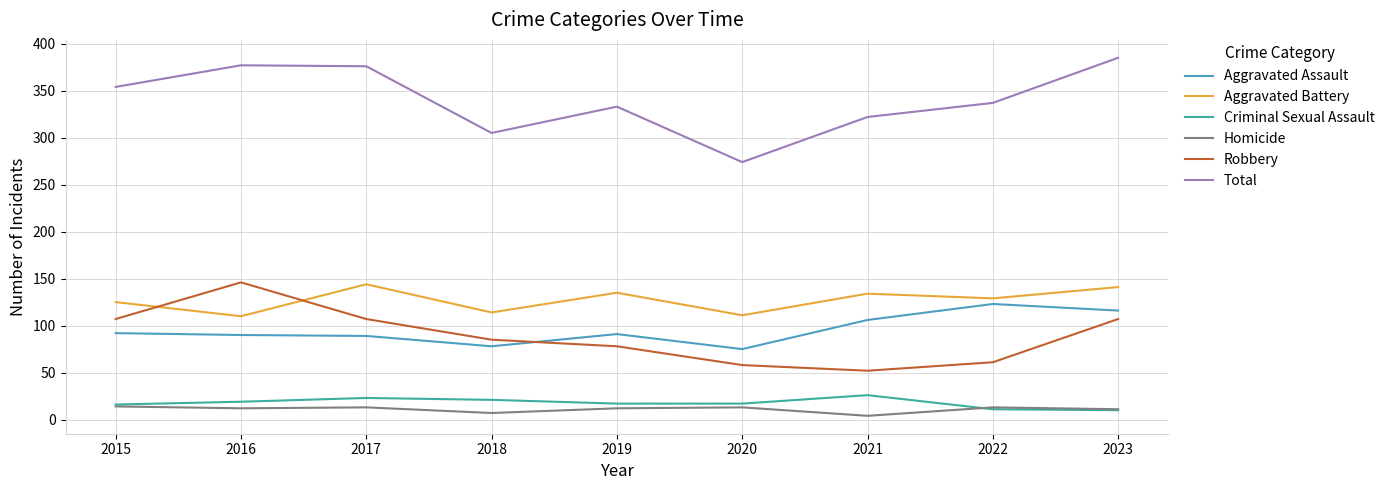

What is the greatest value displayed?

385